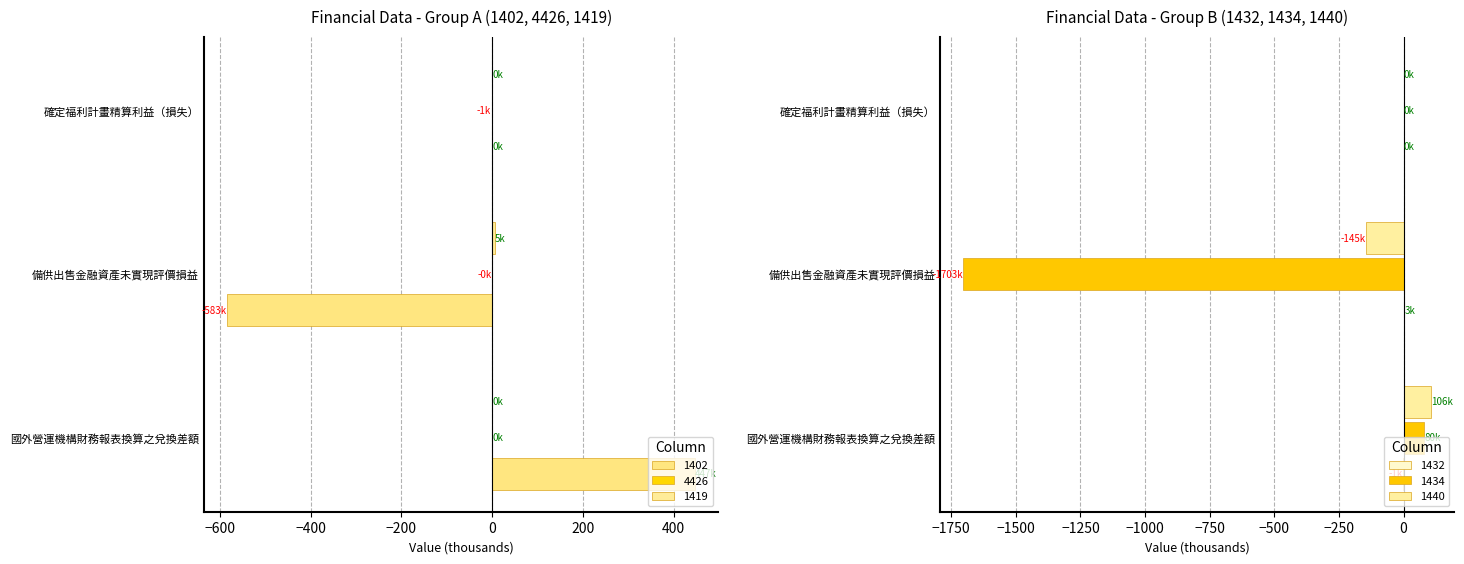

Is the value of 1440 at 備供出售金融資產未實現評價損益 greater than the value of 4426 at 國外營運機構財務報表換算之兌換差額?

No